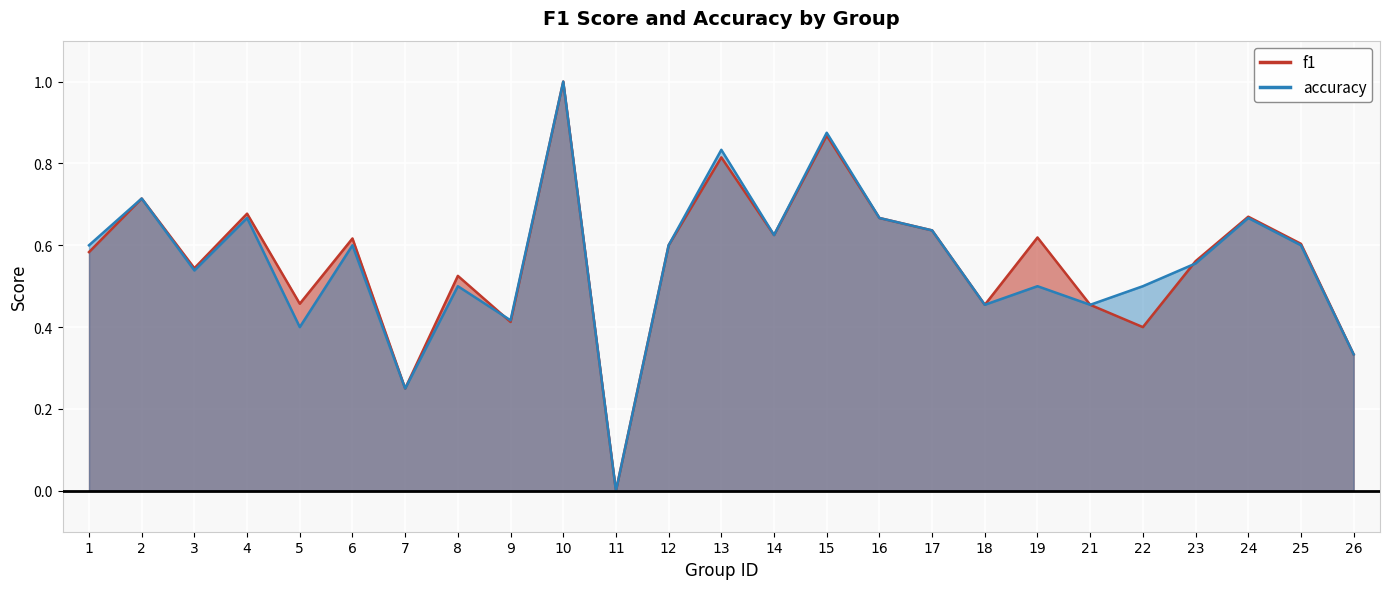

How many lines are shown in the chart?

2